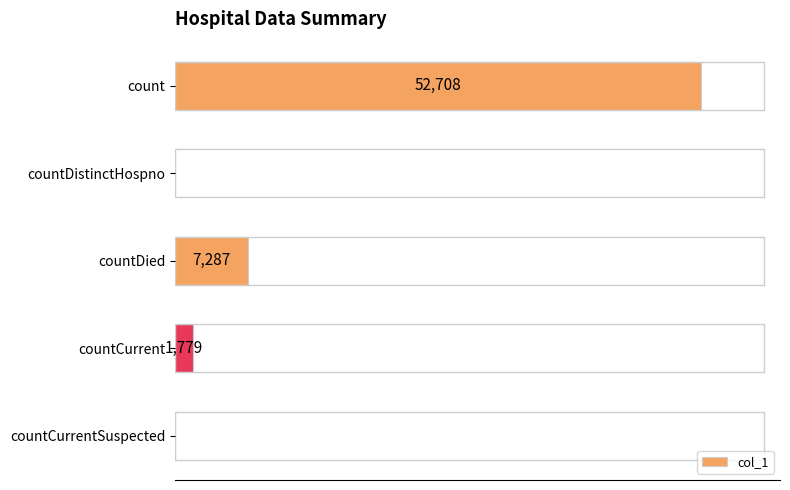

Where is the data nearest to the value 26354?

countDied